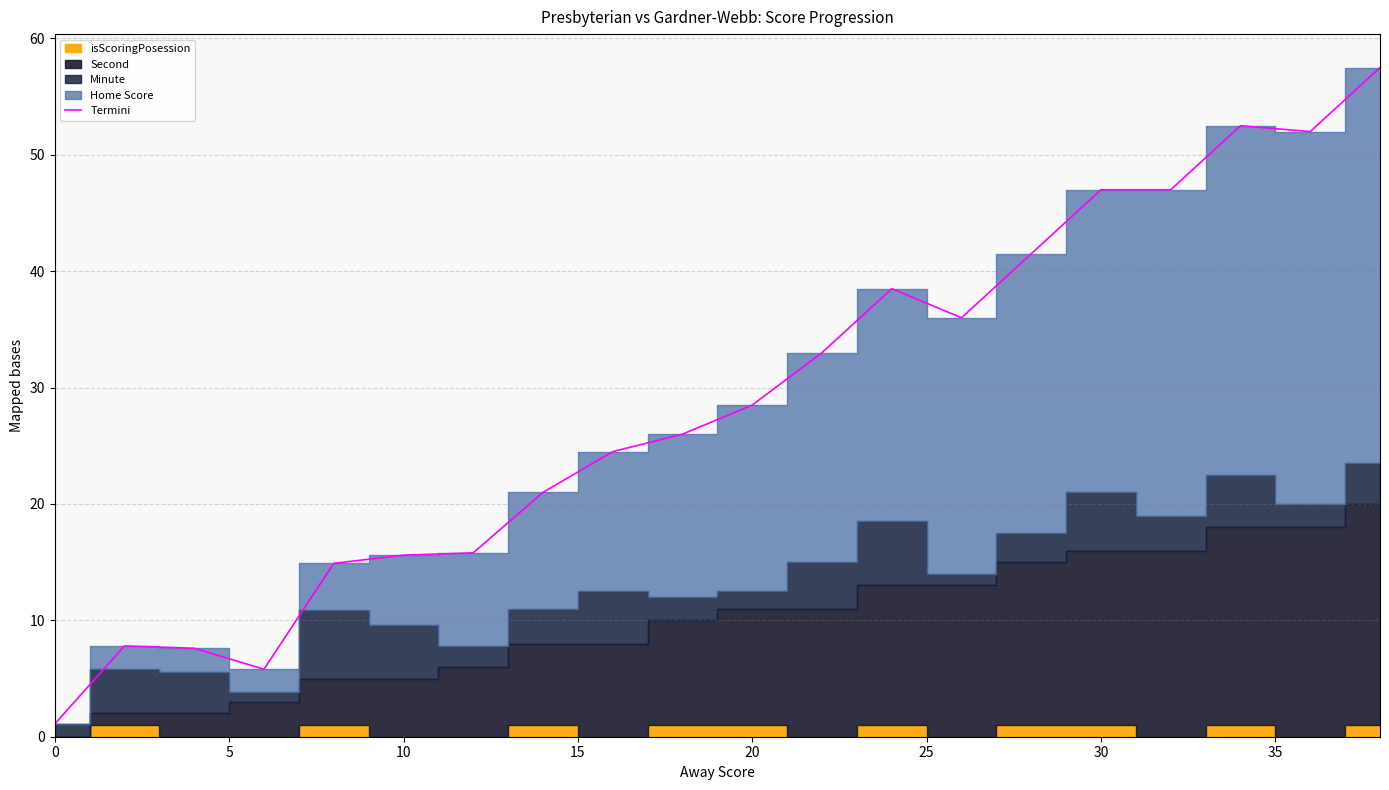

What is the maximum value for Termini?

57.5